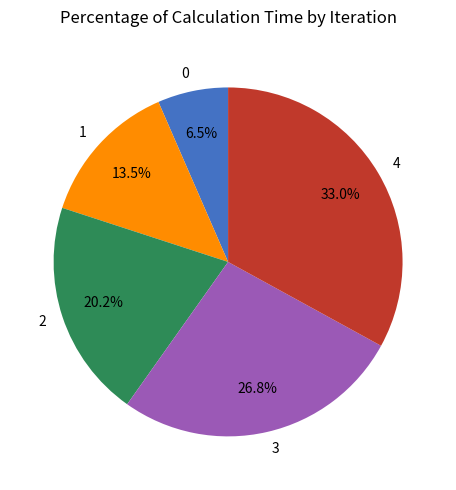

Approximately how many times larger is the value at 3 compared to 0?

4.1